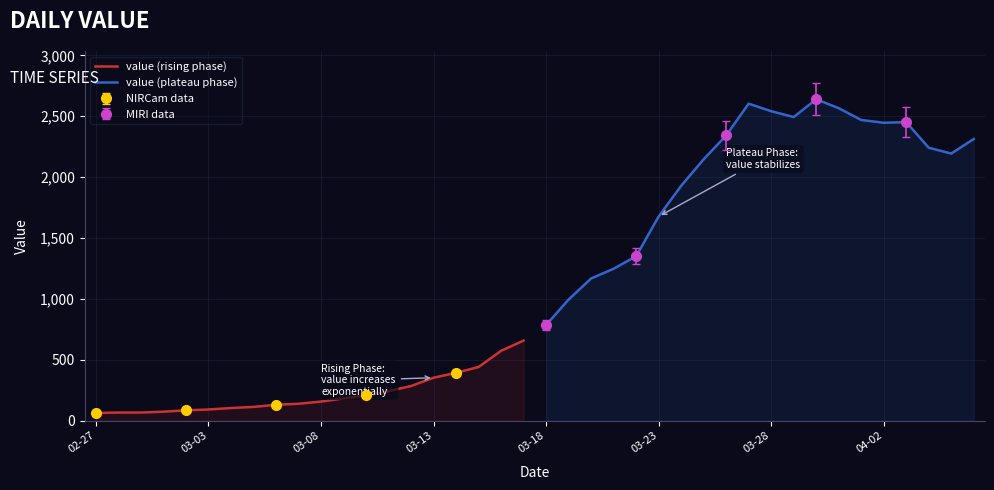

What is the lowest value of the value (rising phase) series?

62